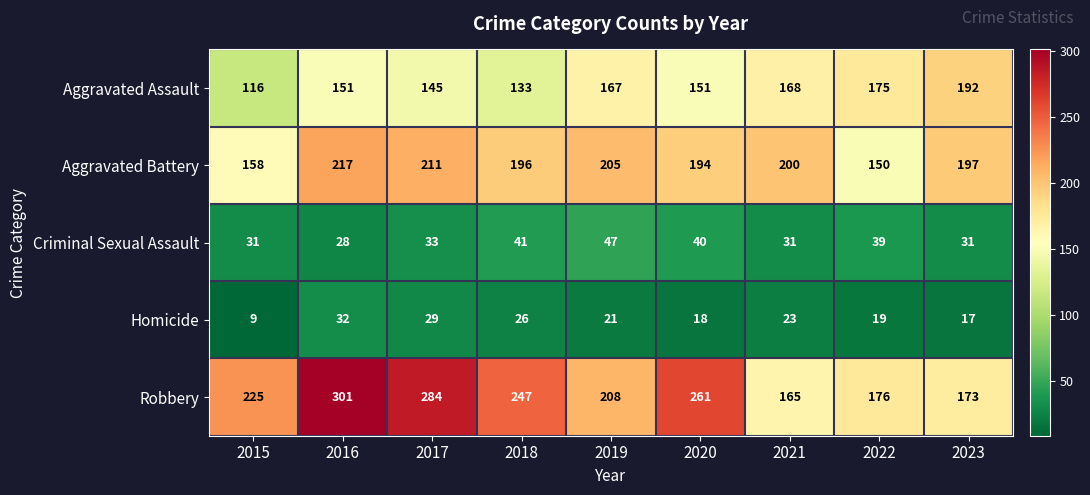

True or false: Criminal Sexual Assault has a value of 41 at 2023.

False